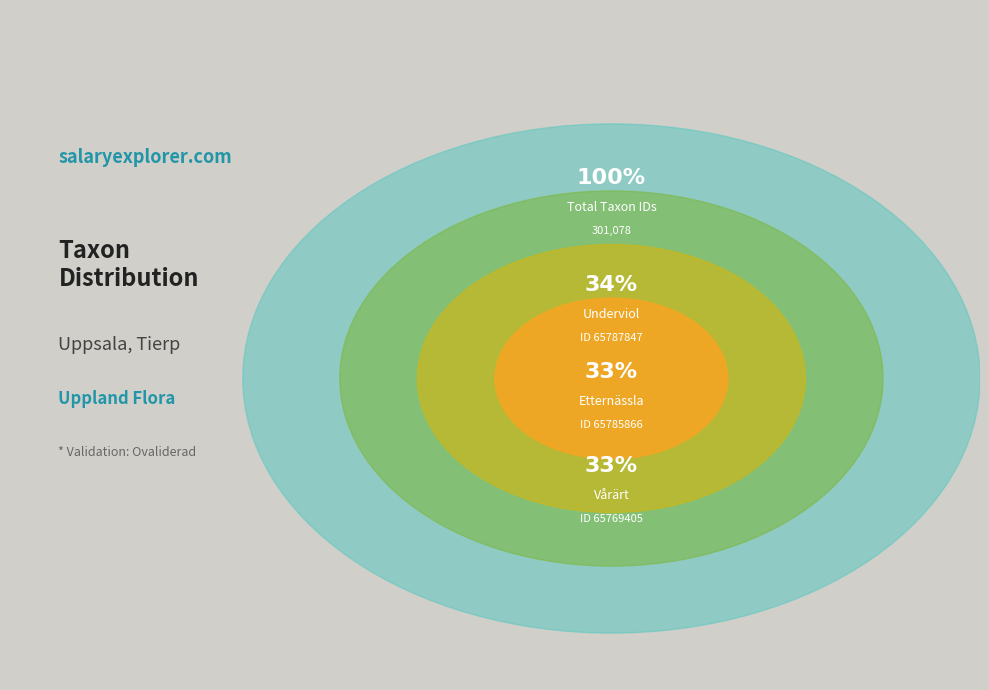

Between 65769405 and 65785866, which is larger?

65785866